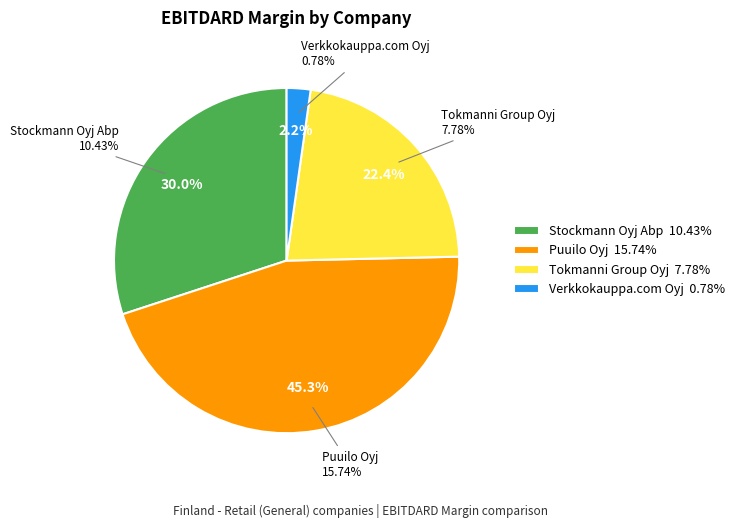

What is the smallest slice in the pie chart?

Verkkokauppa.com Oyj